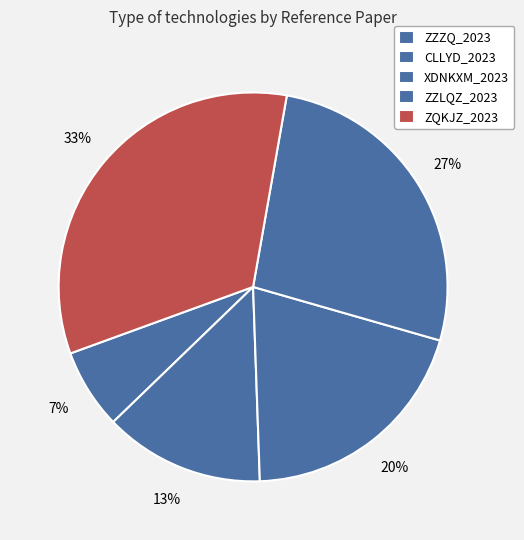

Is XDNKXM_2023 the majority of the pie?

No